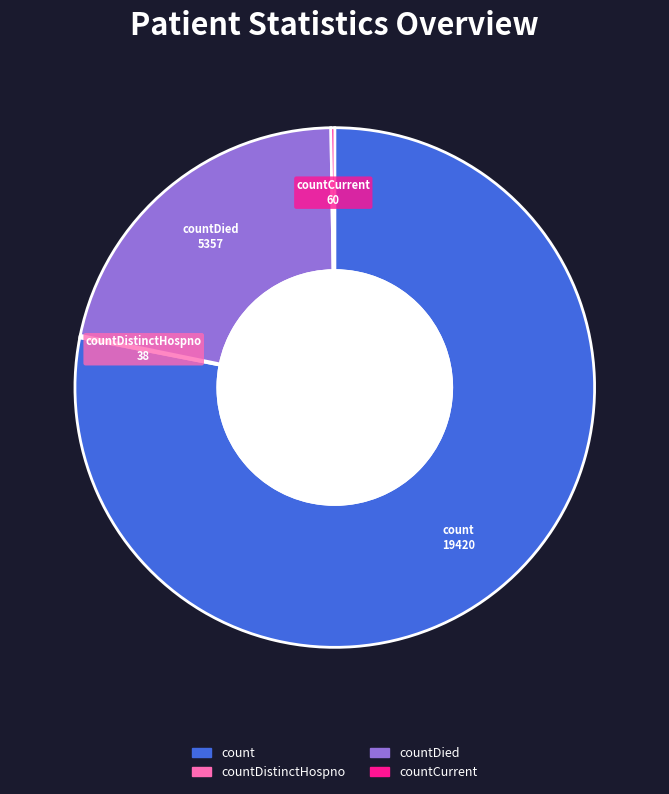

What is the largest slice in the pie chart?

count